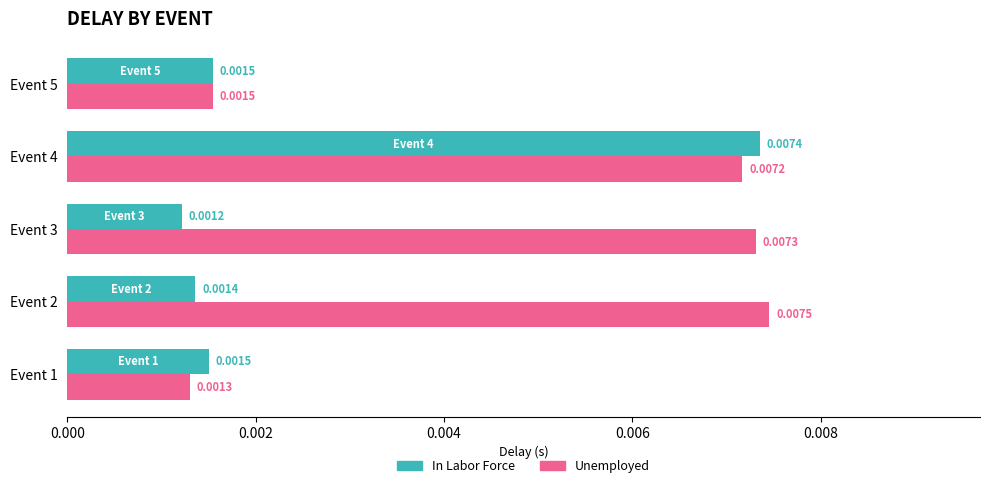

Which series changed the most between Event 4 and Event 5?

In Labor Force